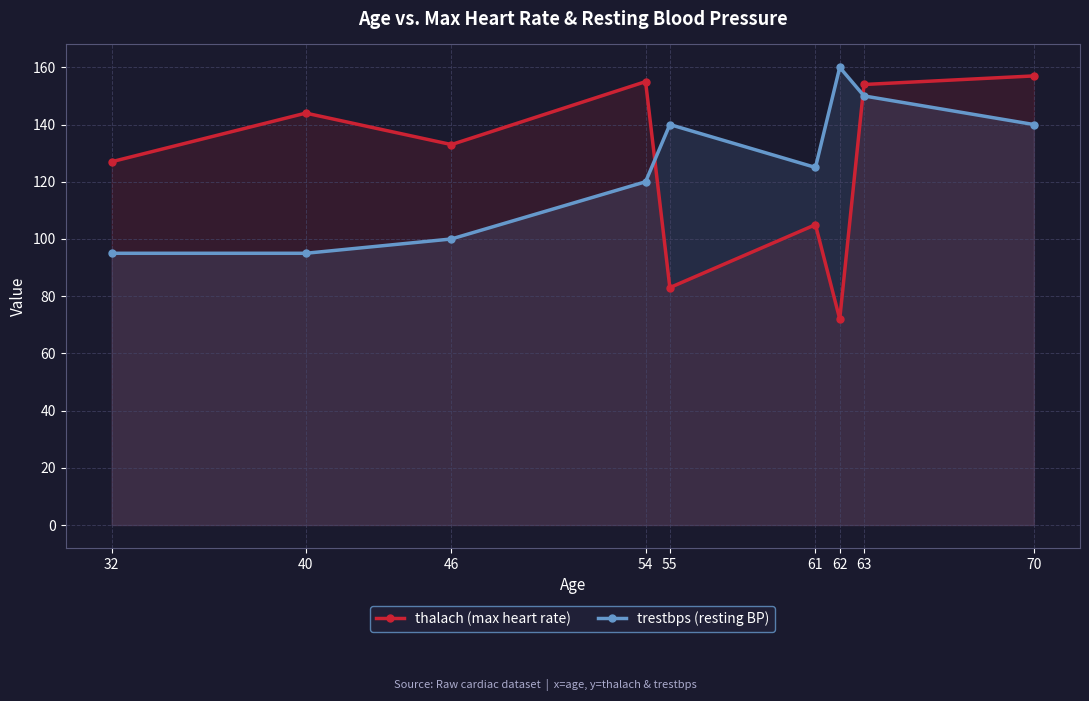

What is the average value of the trestbps (resting BP) series?

125